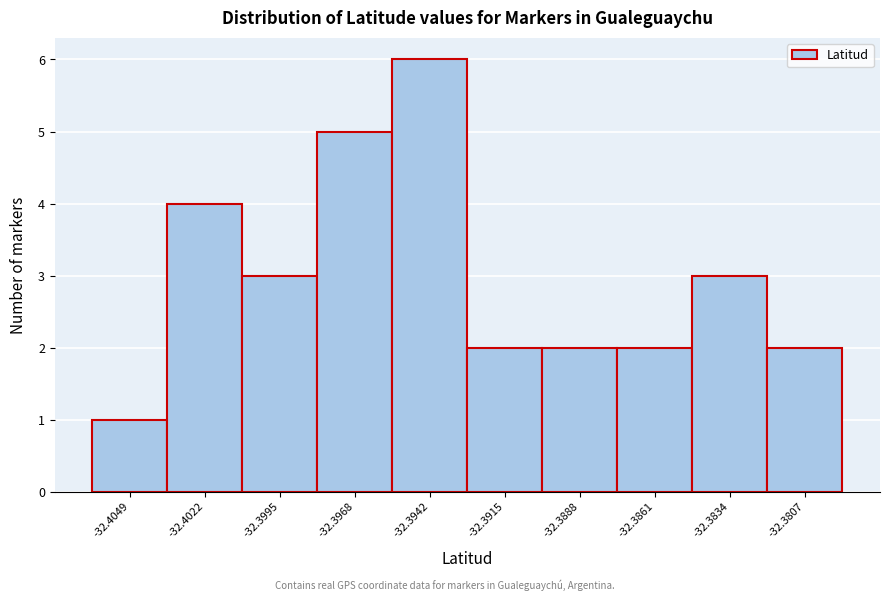

Reading right to left, what are all the values shown in this chart?

-32.3807=2	-32.3834=3	-32.3861=2	-32.3888=2	-32.3915=2	-32.3942=6	-32.3968=5	-32.3995=3	-32.4022=4	-32.4049=1